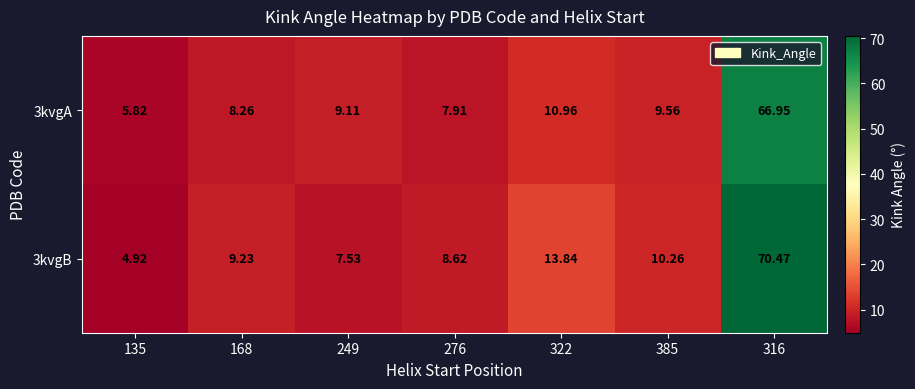

Is the value of 3kvgA at 168 greater than the value of 3kvgB at 316?

No